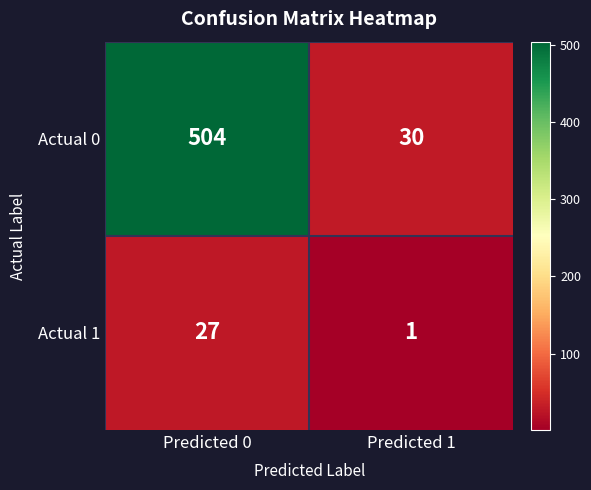

What is the greatest value displayed?

504